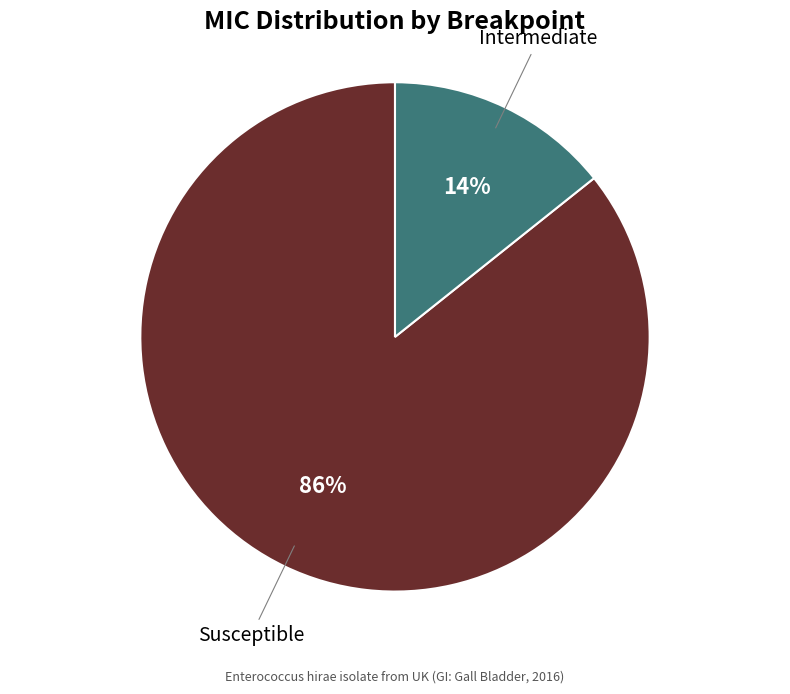

To the nearest percent, what is the average slice percentage?

50%